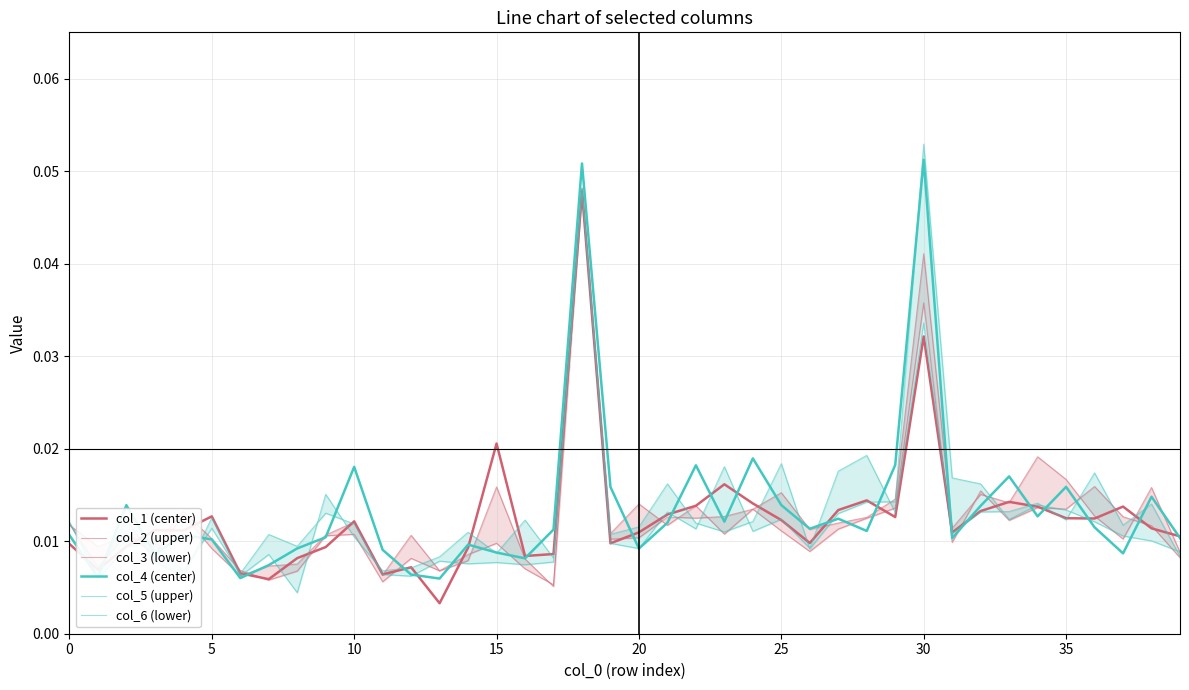

At 20, list the series in order from largest to smallest.

col_2 (upper), col_3 (lower), col_1 (center), col_4 (center), col_6 (lower), col_5 (upper)